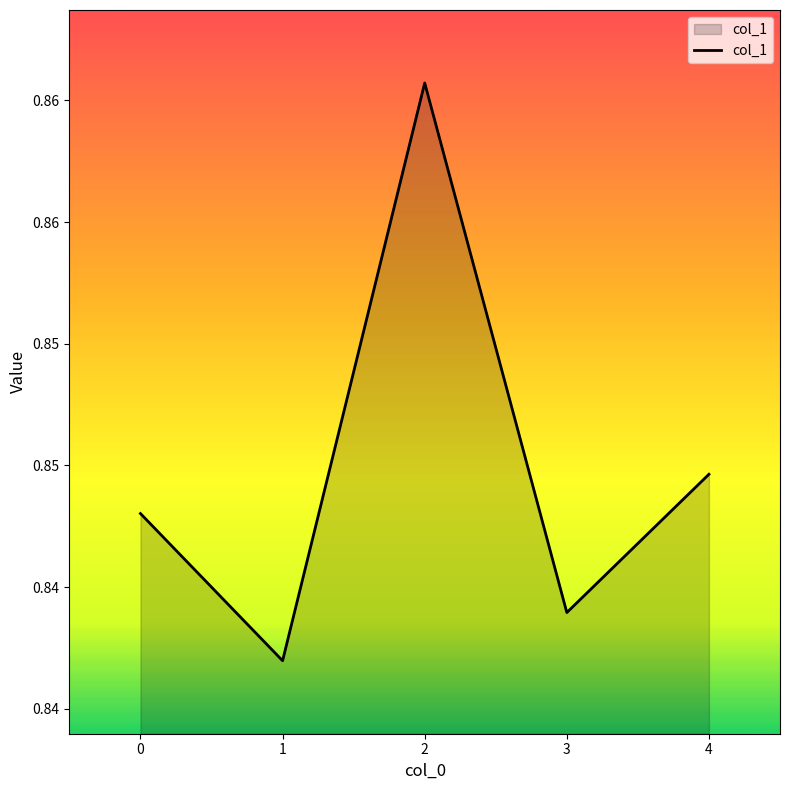

What is the value of the 1st point from the left?

0.8